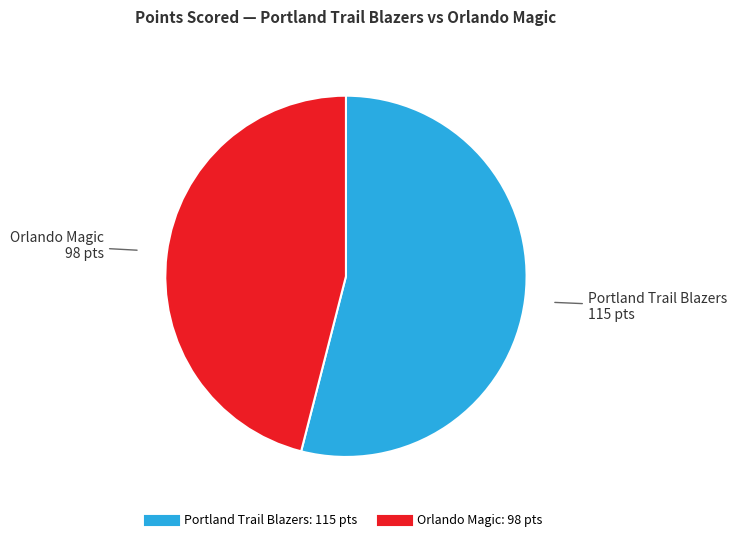

Is there a majority slice in this chart?

Yes